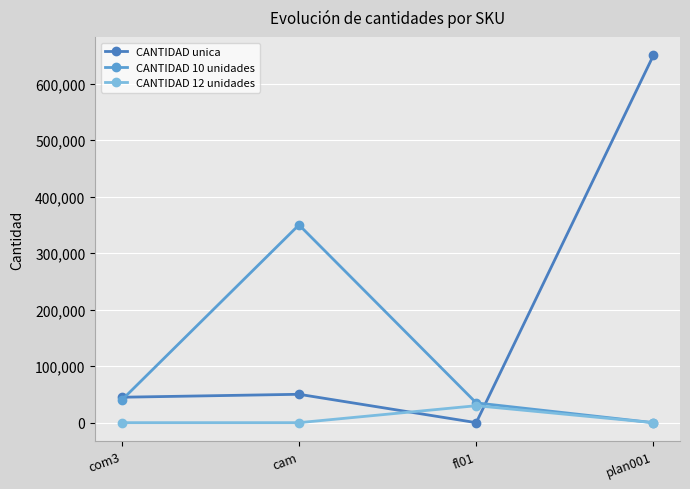

At which category does the chart reach its peak across all series?

plan001